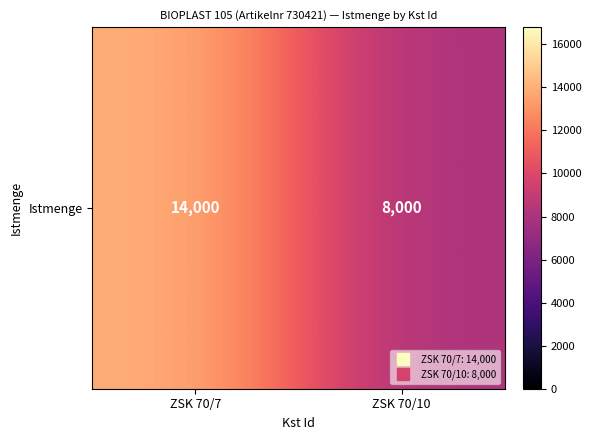

What is the sum of the values at ZSK 70/7 and ZSK 70/10?

22000